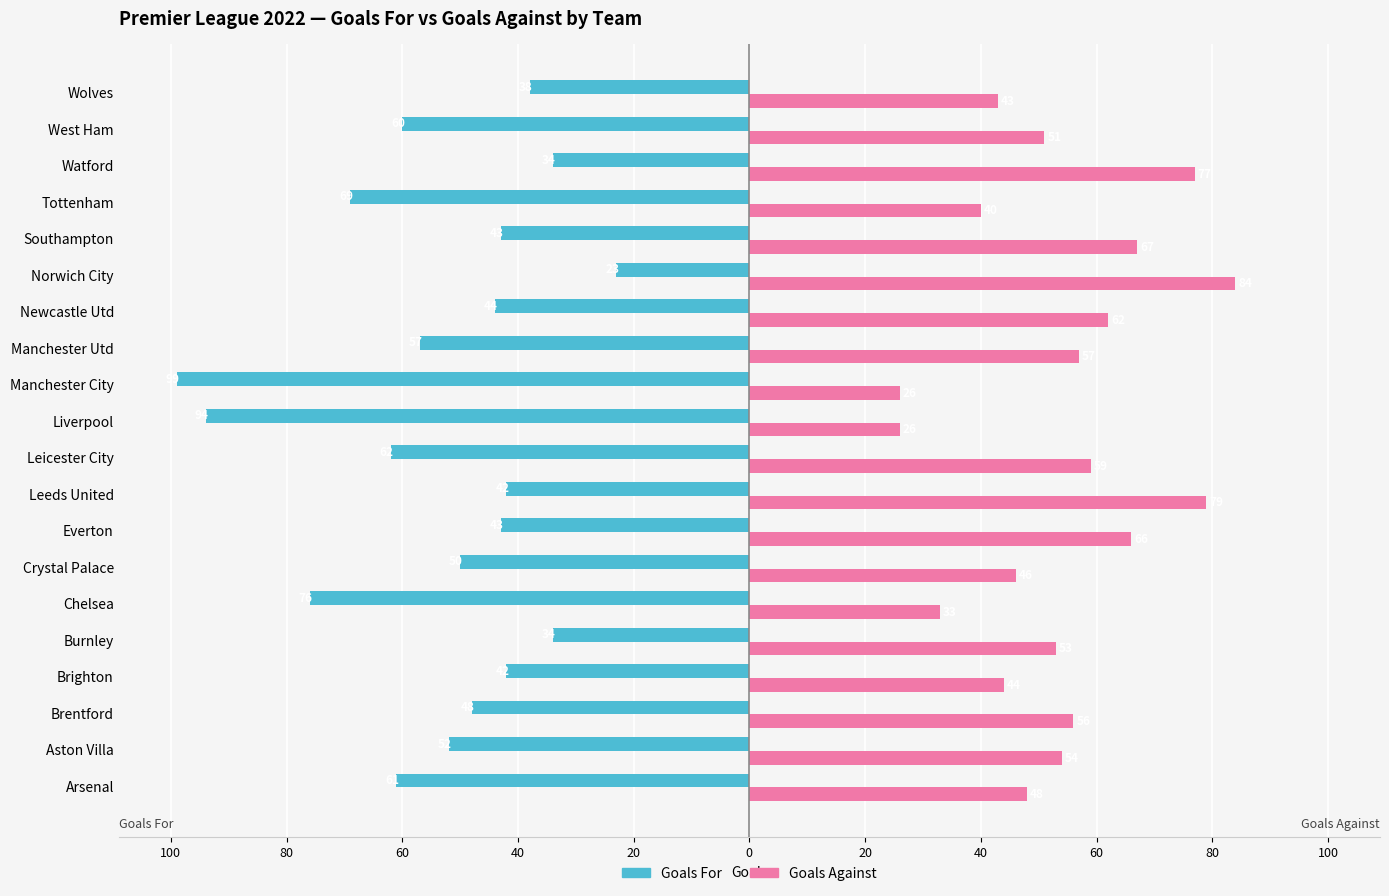

At how many categories does at least one series exceed 14?

20